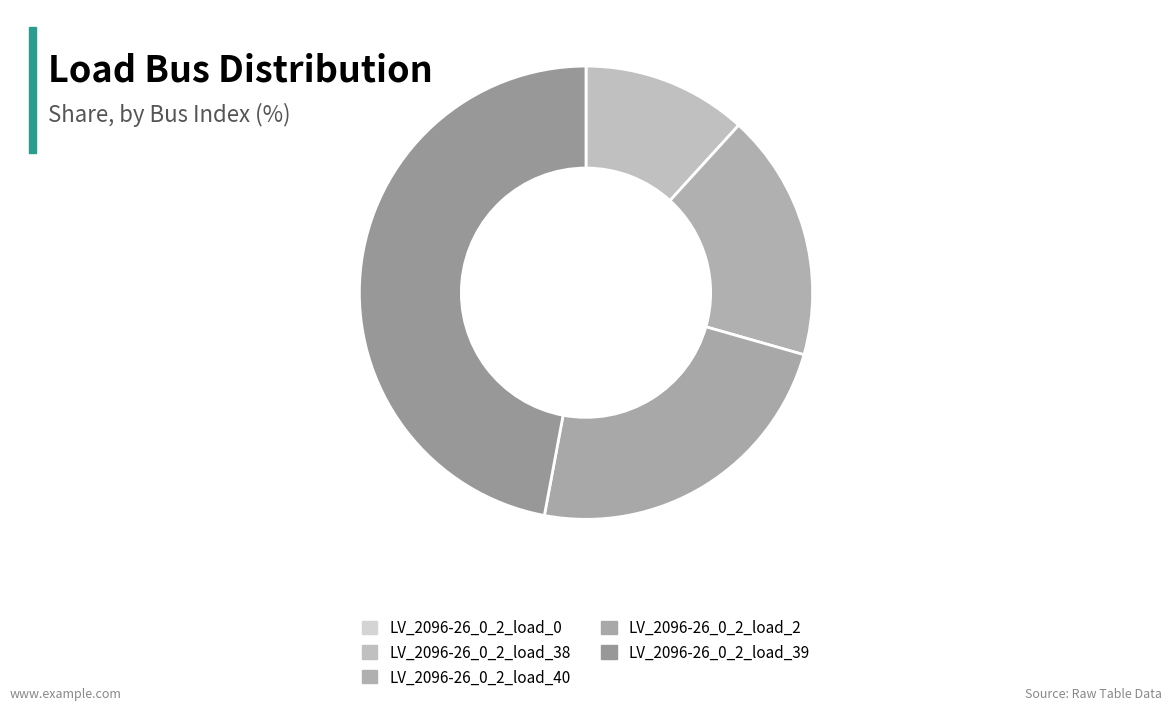

What portion of the pie excludes LV_2096-26_0_2_load_40?

82.4%